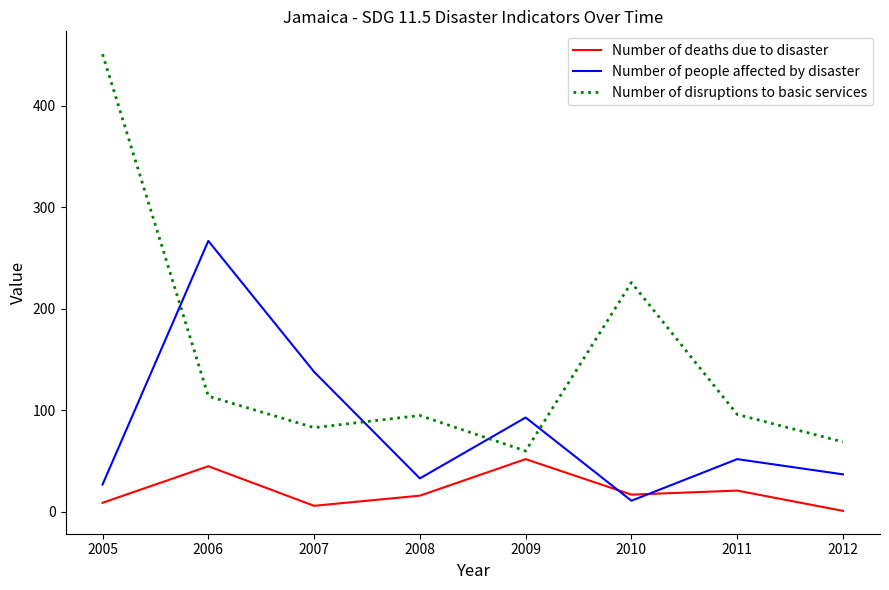

Which series has the widest spread of values?

Number of disruptions to basic services